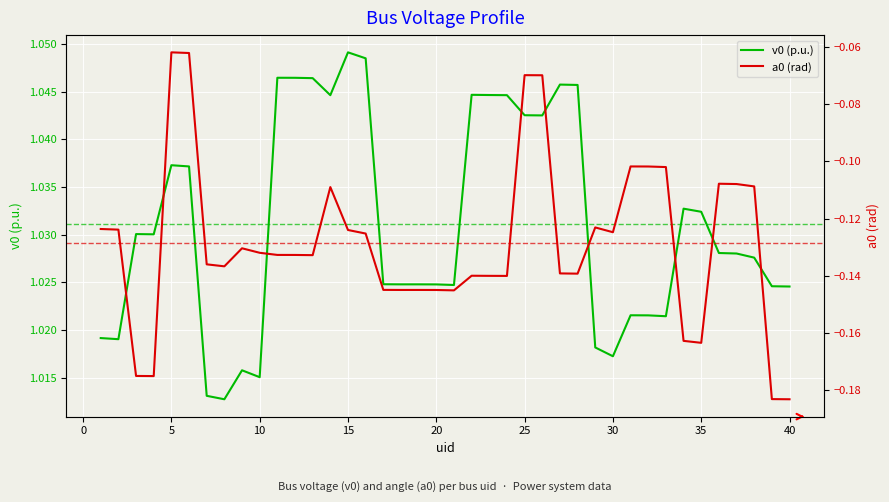

True or false: v0 (p.u.) and a0 (rad) cross at least once.

False